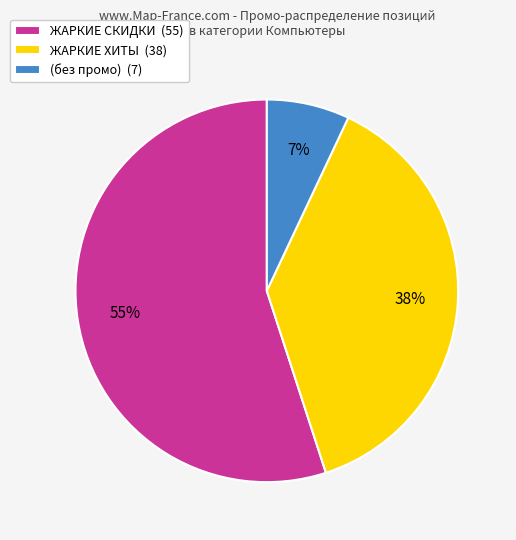

The ЖАРКИЕ СКИДКИ slice represents 68% of the pie. True or false?

False